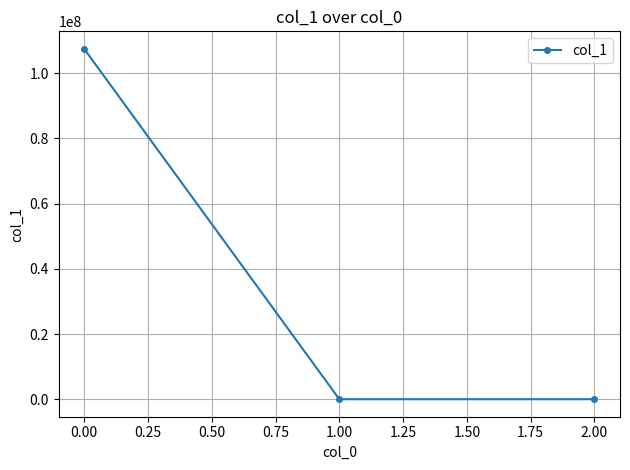

What is the greatest value displayed?

107505829.7